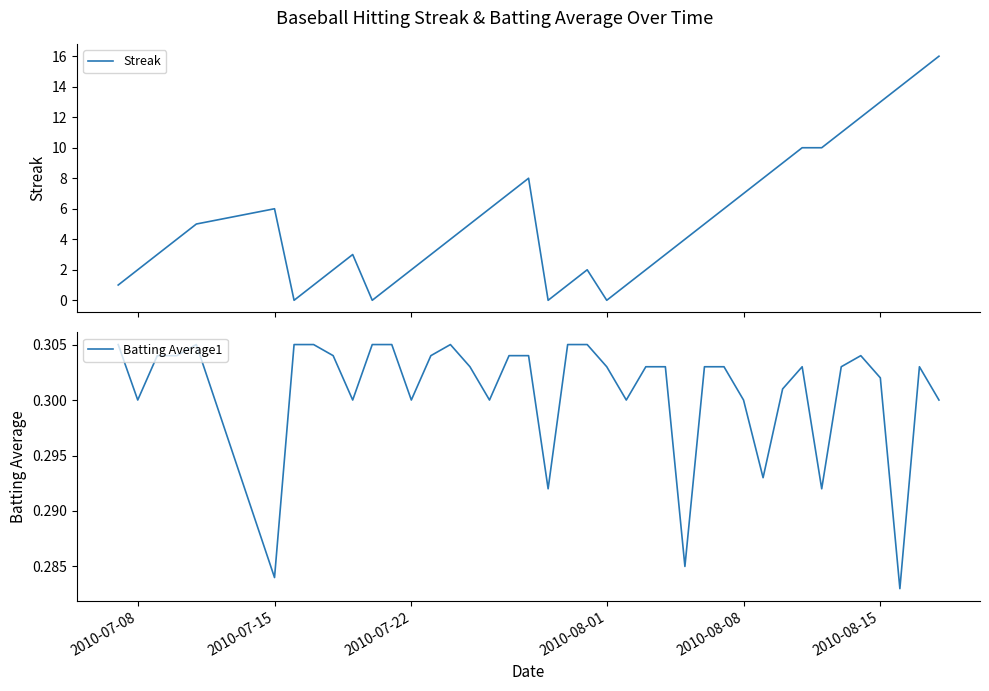

How many values in Streak are above zero?

36